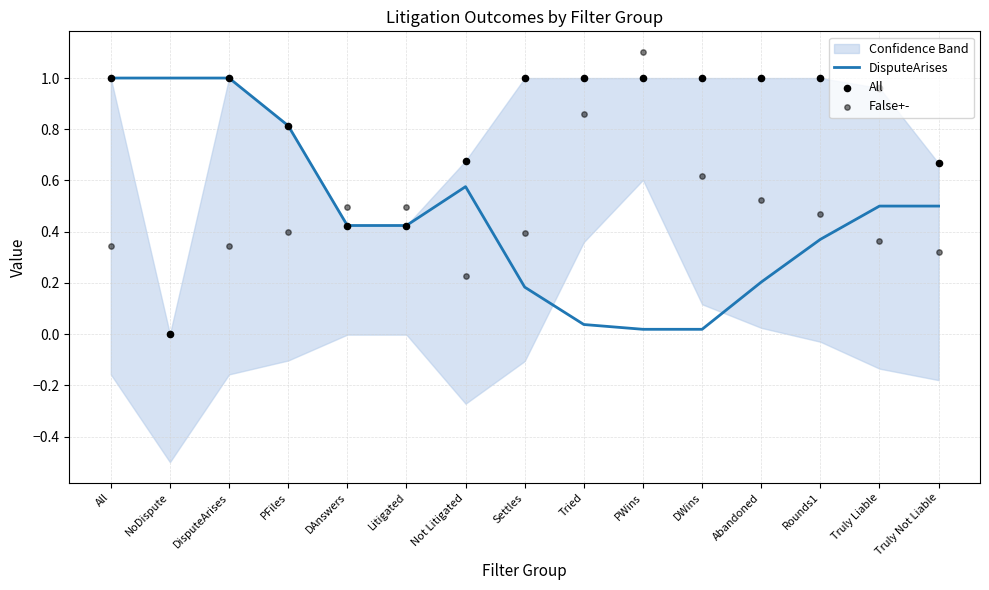

What are all the series names shown in the legend?

DisputeArises, All, False+-